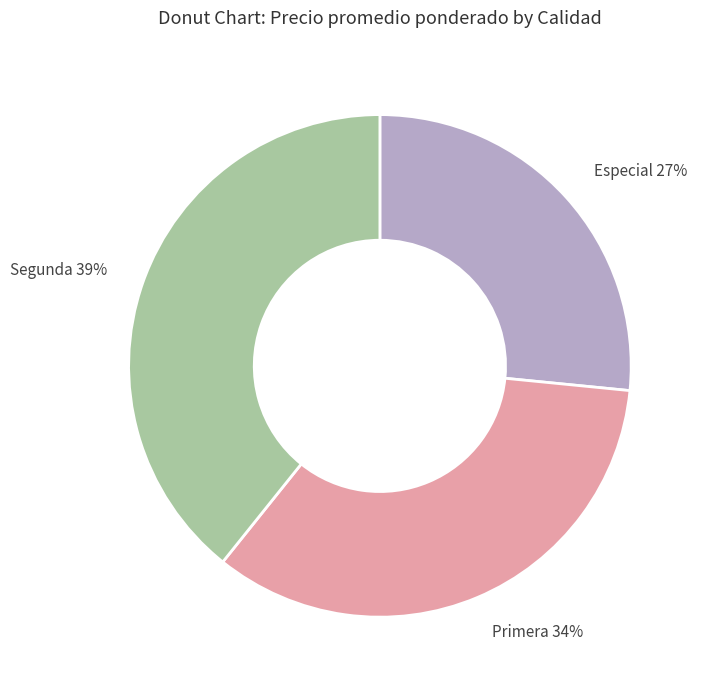

The Primera slice represents 45% of the pie. True or false?

False